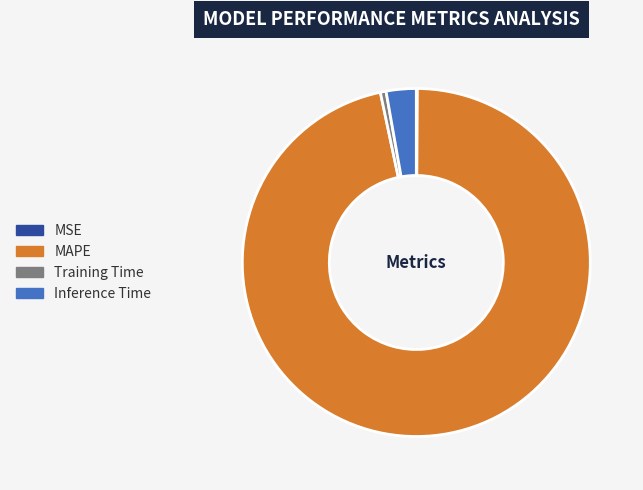

Which slice is the largest?

MAPE